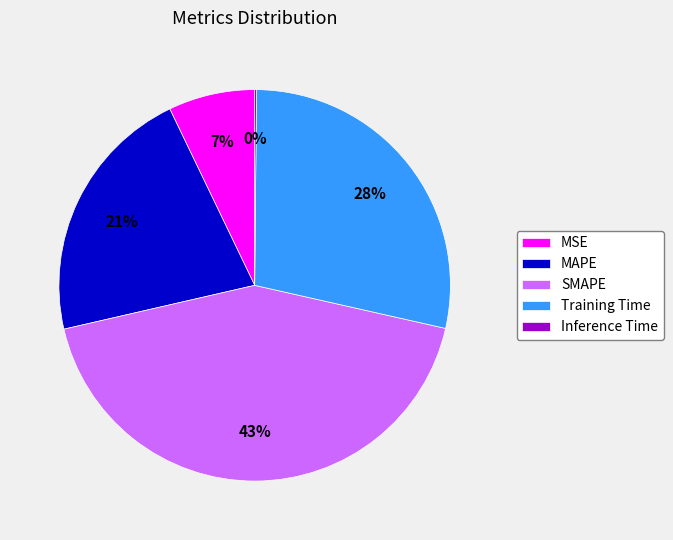

To the nearest percent, what is the difference between the largest and smallest slice percentages?

43%